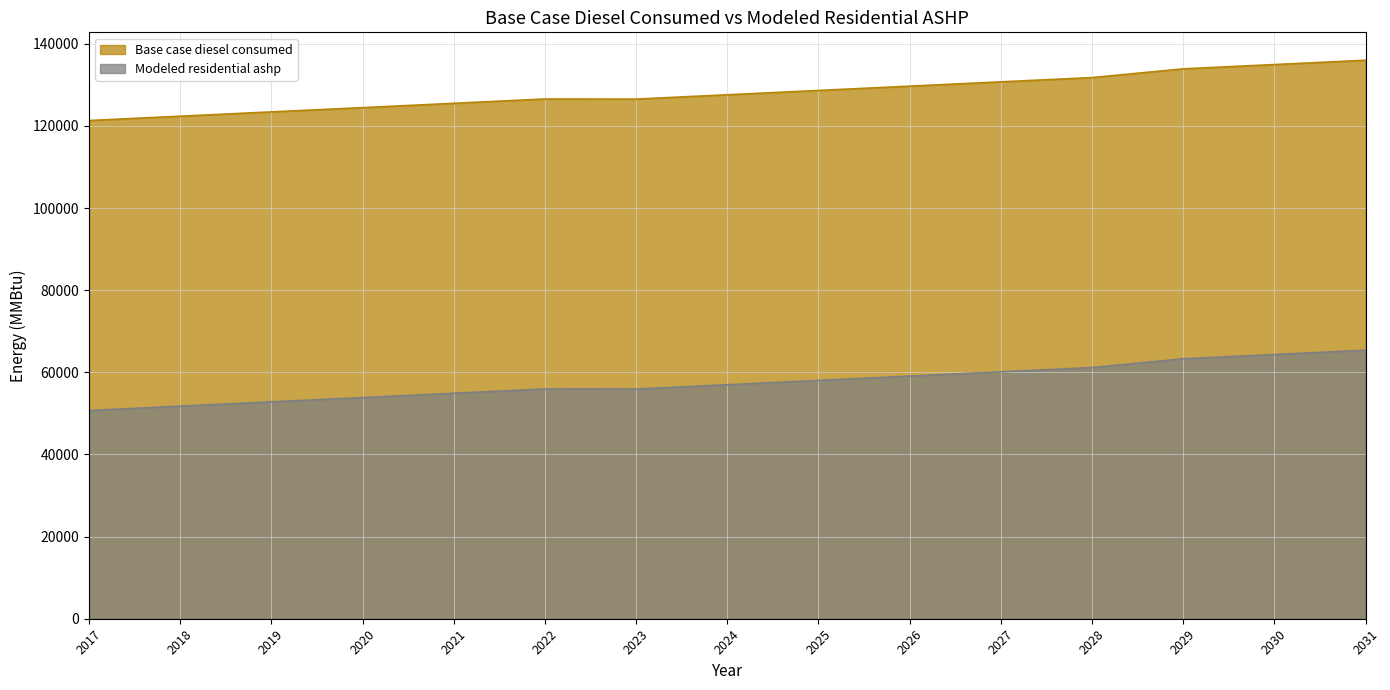

Which has a higher value, 2021 or 2025?

2025